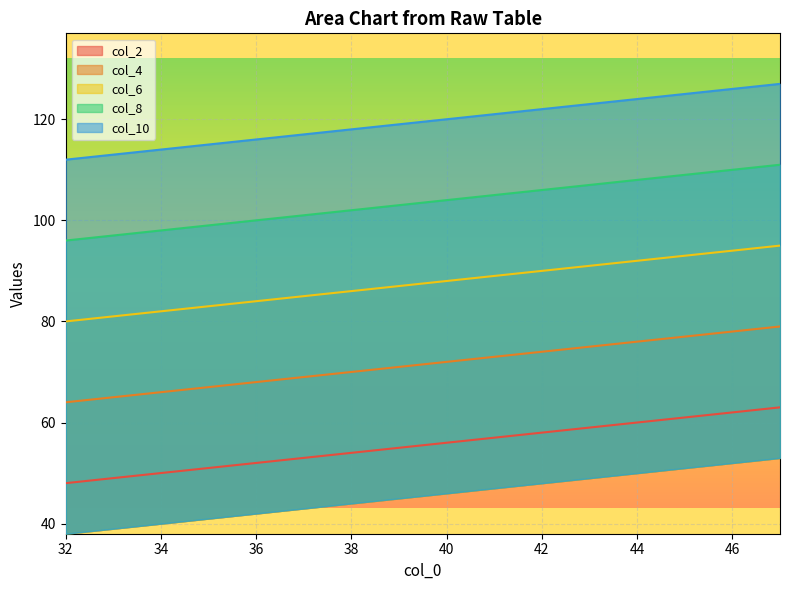

At which category is the sum across all series the highest?

47